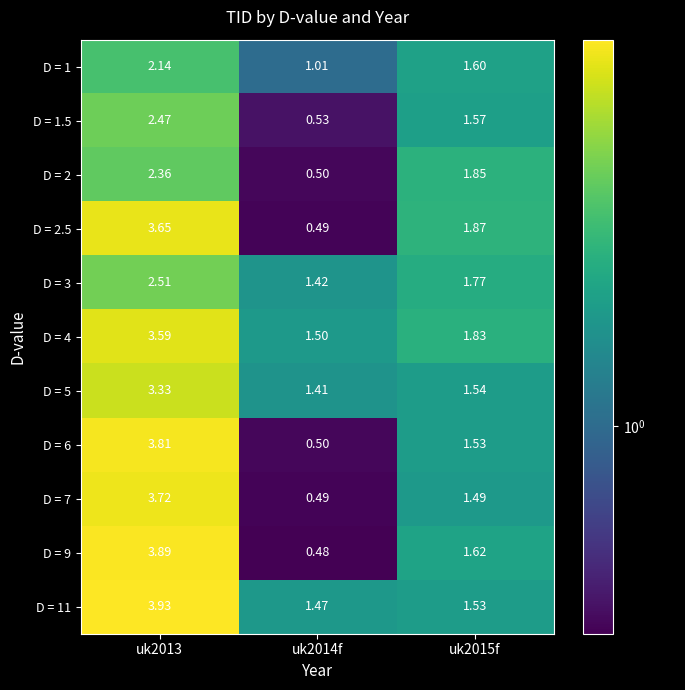

Is the value of D = 11 at uk2015f greater than the value of D = 7 at uk2014f?

Yes